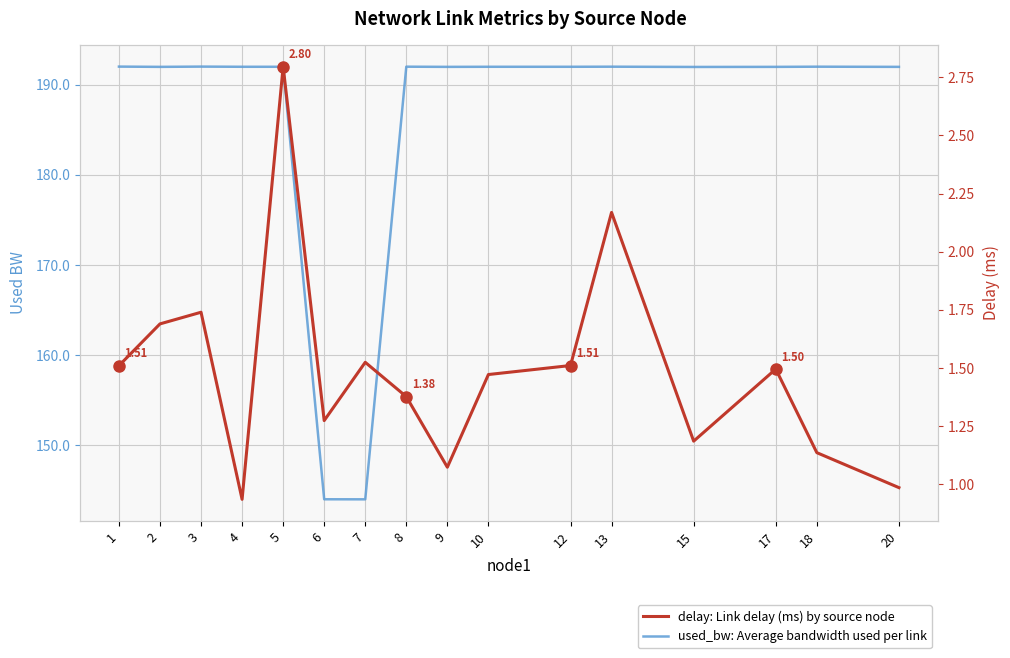

Is the value of used_bw: Average bandwidth used per link at 20 greater than the value of delay: Link delay (ms) by source node at 20?

Yes